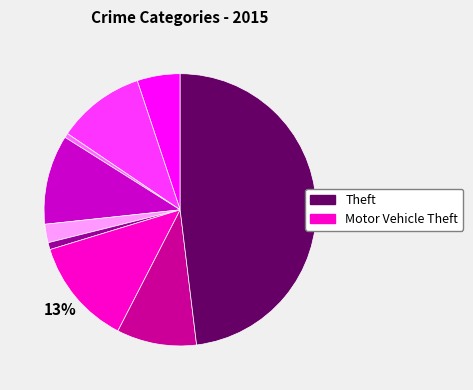

To the nearest percent, what is the average slice percentage?

11%